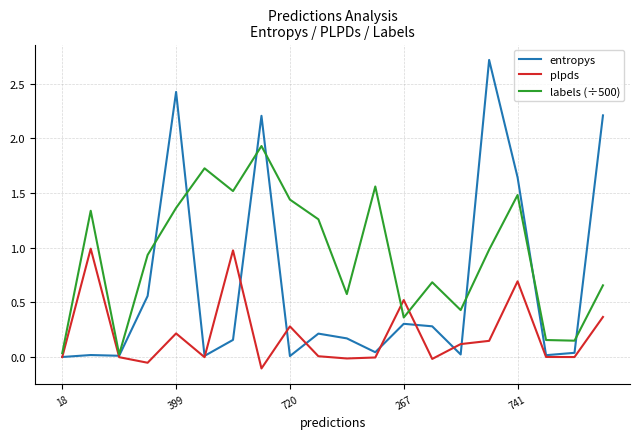

What is the maximum value for labels (÷500)?

1.9